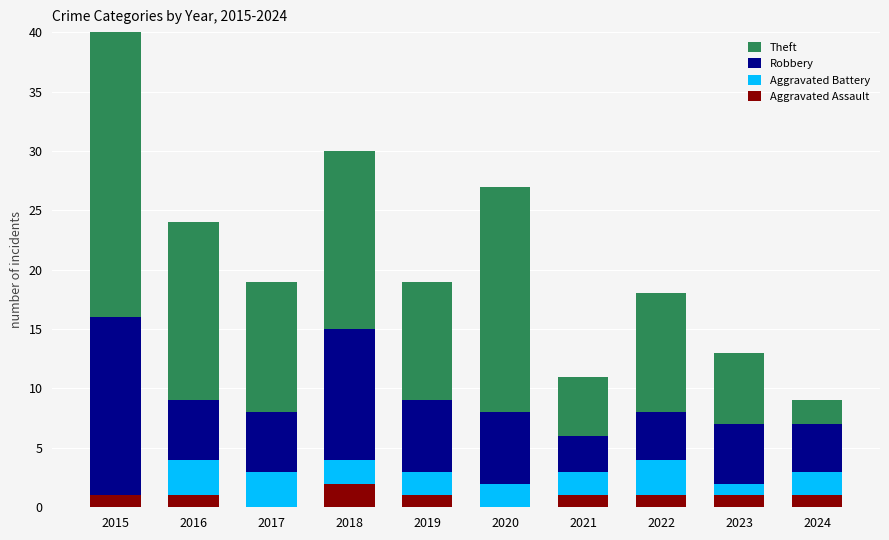

What is the difference between the second highest and second lowest values in the Aggravated Assault series?

1